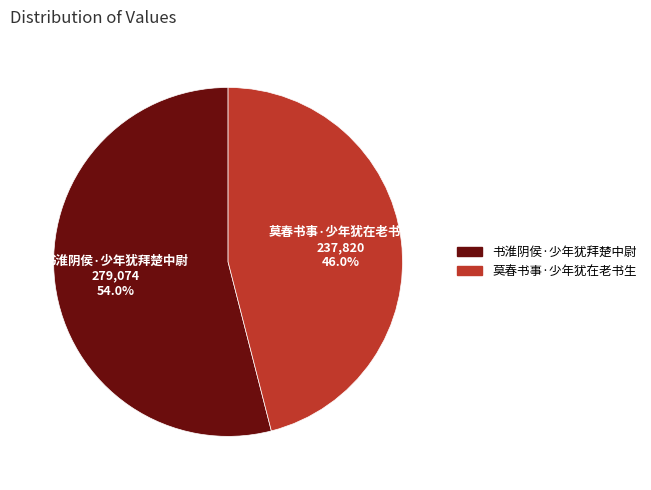

How many segments does this pie chart have?

2